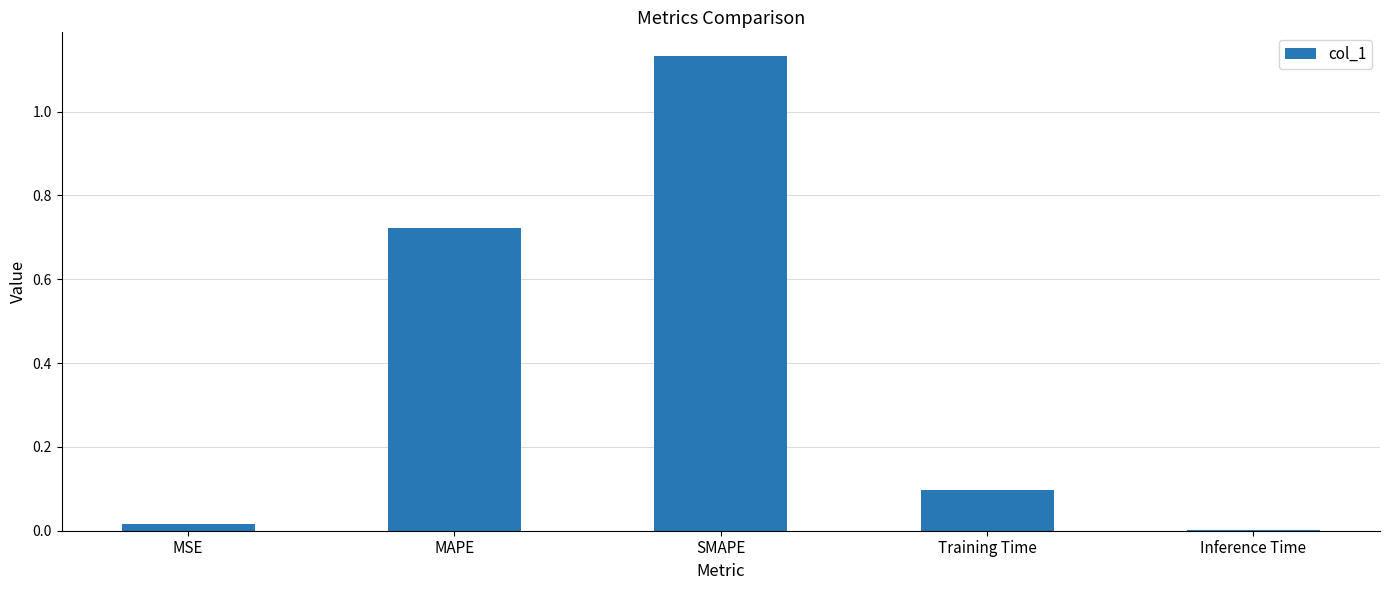

Between SMAPE and MAPE, which is larger?

SMAPE